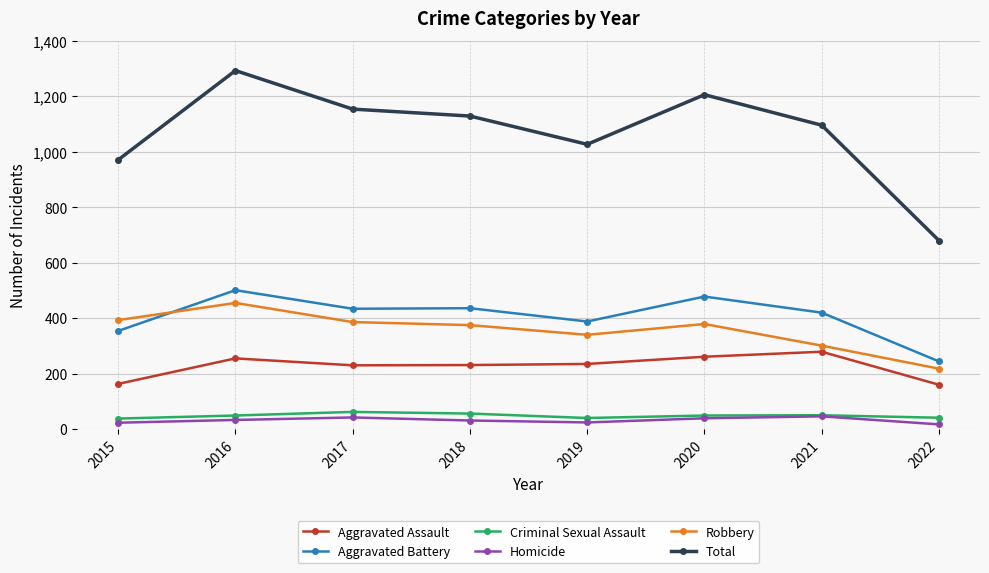

True or false: Criminal Sexual Assault and Robbery cross at least once.

False